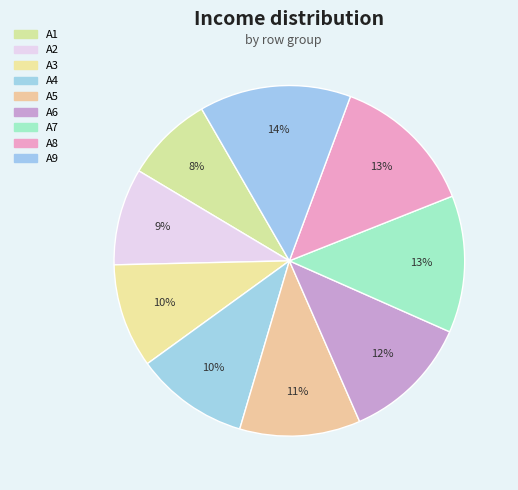

What percentage is the A6 slice, to the nearest percent?

12%